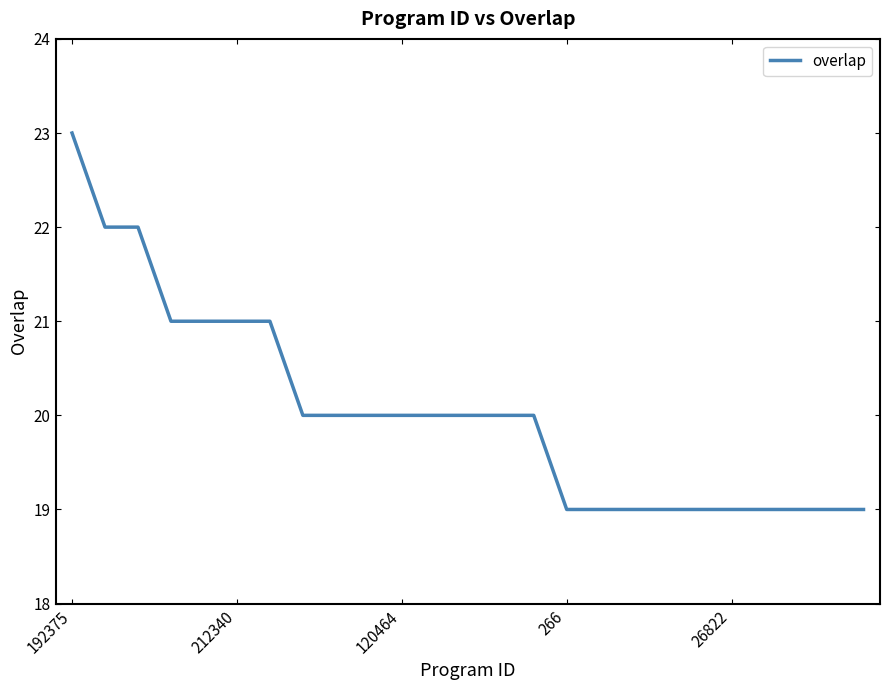

What is the maximum value shown in the chart?

23